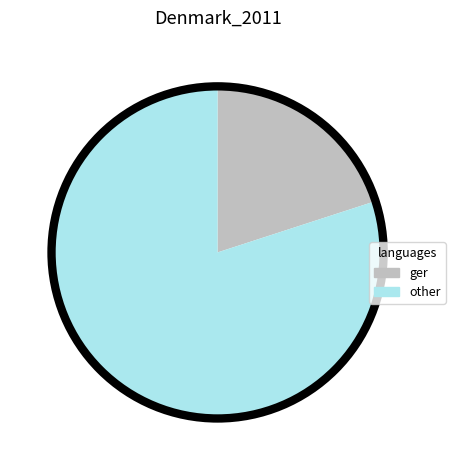

Does any single category account for the majority?

Yes